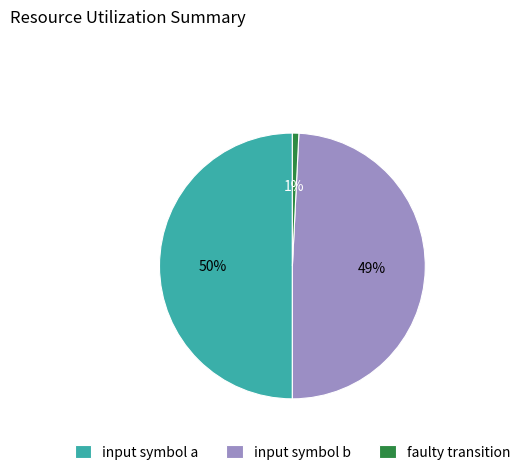

Approximately how many times larger is the value at input symbol a compared to input symbol b?

1.0